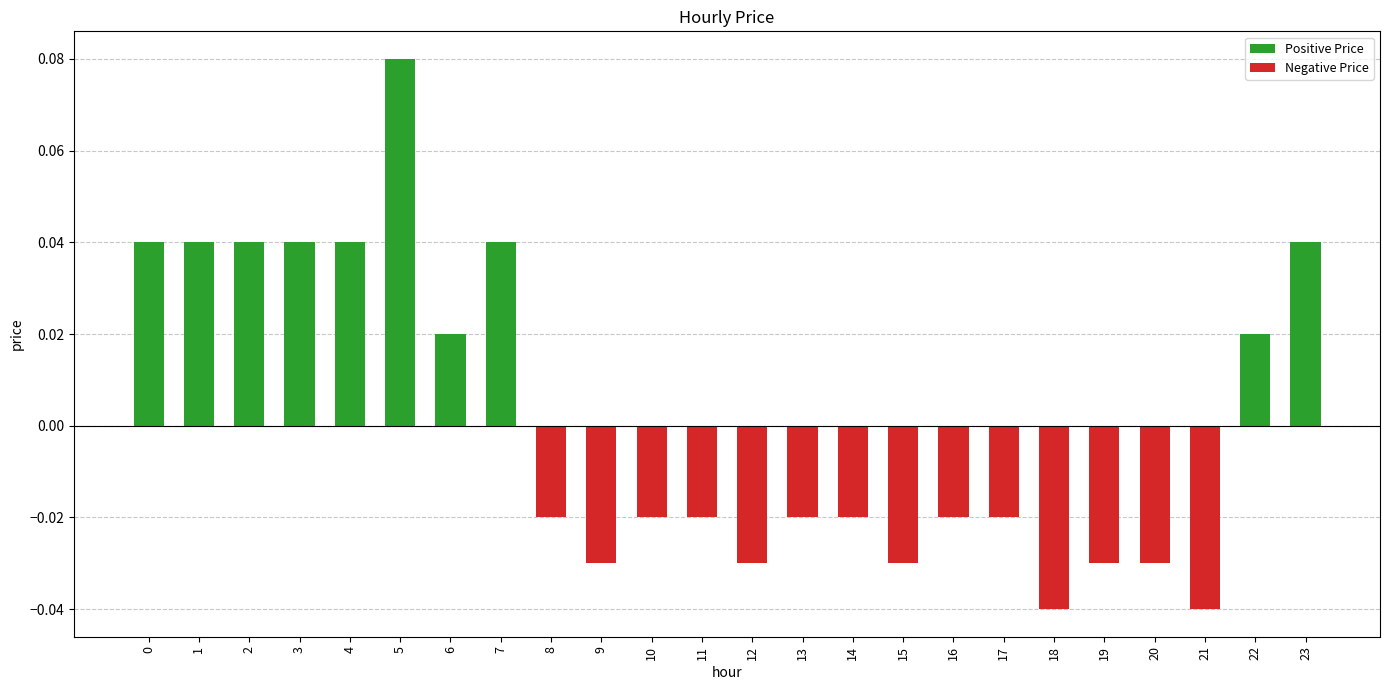

Reading right to left, extract all data points from this chart.

Positive Price: 23=0.0	22=0.0	21=0.0	20=0.0	19=0.0	18=0.0	17=0.0	16=0.0	15=0.0	14=0.0	13=0.0	12=0.0	11=0.0	10=0.0	9=0.0	8=0.0	7=0.0	6=0.0	5=0.1	4=0.0	3=0.0	2=0.0	1=0.0	0=0.0
Negative Price: 23=0.0	22=0.0	21=-0.0	20=-0.0	19=-0.0	18=-0.0	17=-0.0	16=-0.0	15=-0.0	14=-0.0	13=-0.0	12=-0.0	11=-0.0	10=-0.0	9=-0.0	8=-0.0	7=0.0	6=0.0	5=0.0	4=0.0	3=0.0	2=0.0	1=0.0	0=0.0